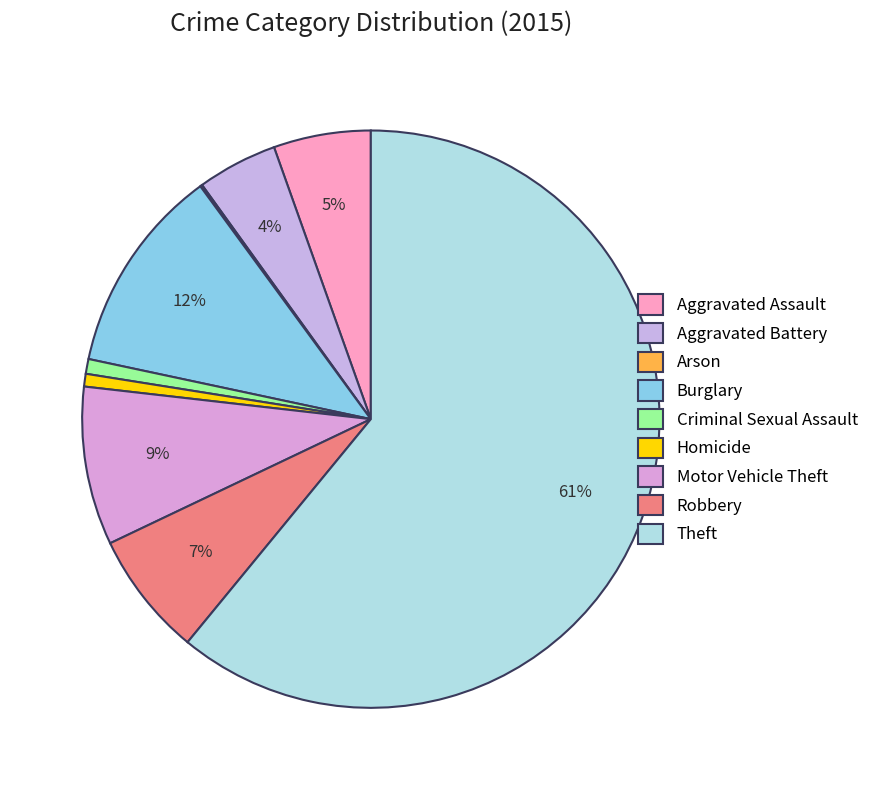

How many slices are in this pie chart?

9